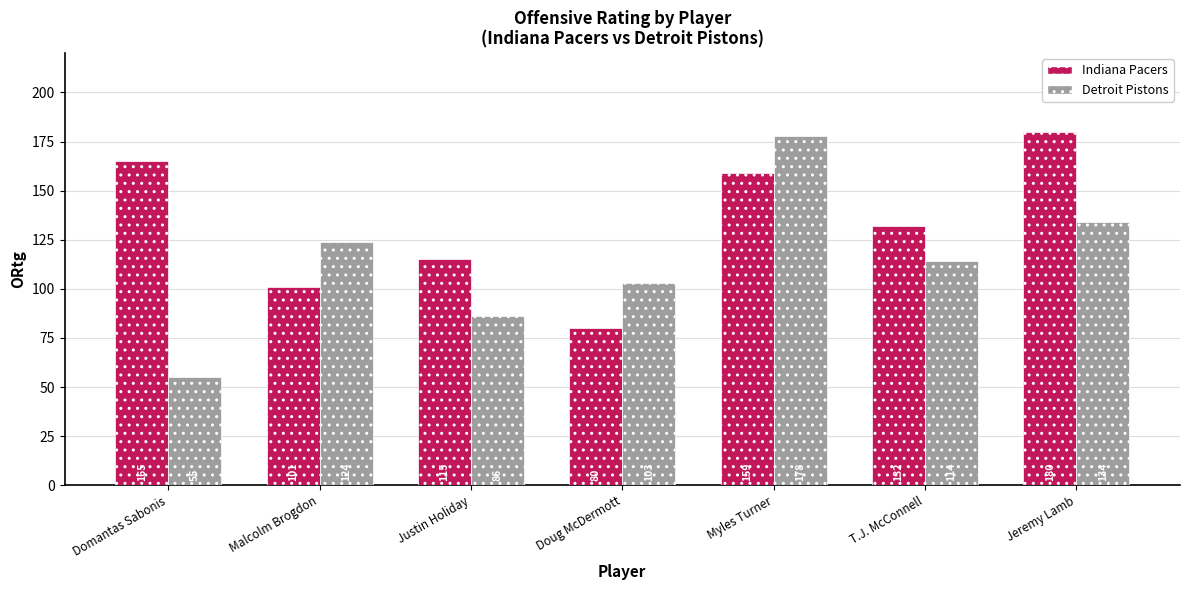

Which series has the largest total across all categories?

Indiana Pacers